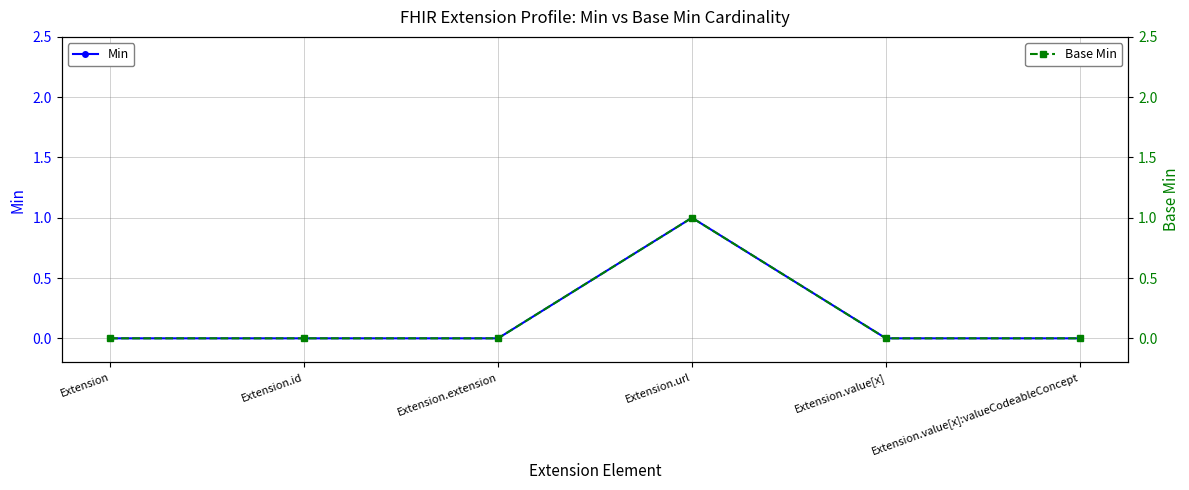

At which label does Base Min reach its peak?

Extension.url